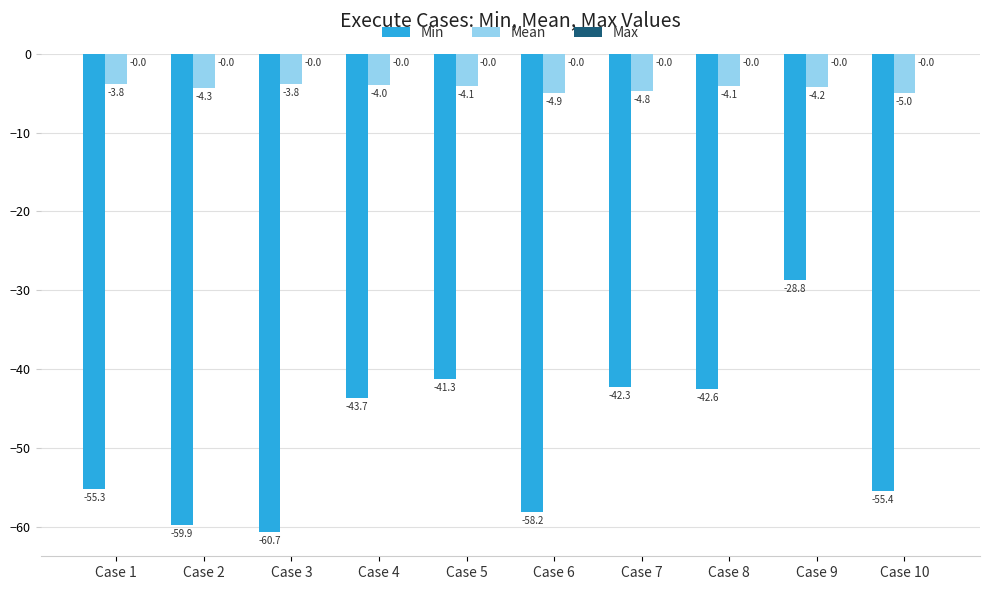

Is it true that Min equals -27.8 at Case 1?

False